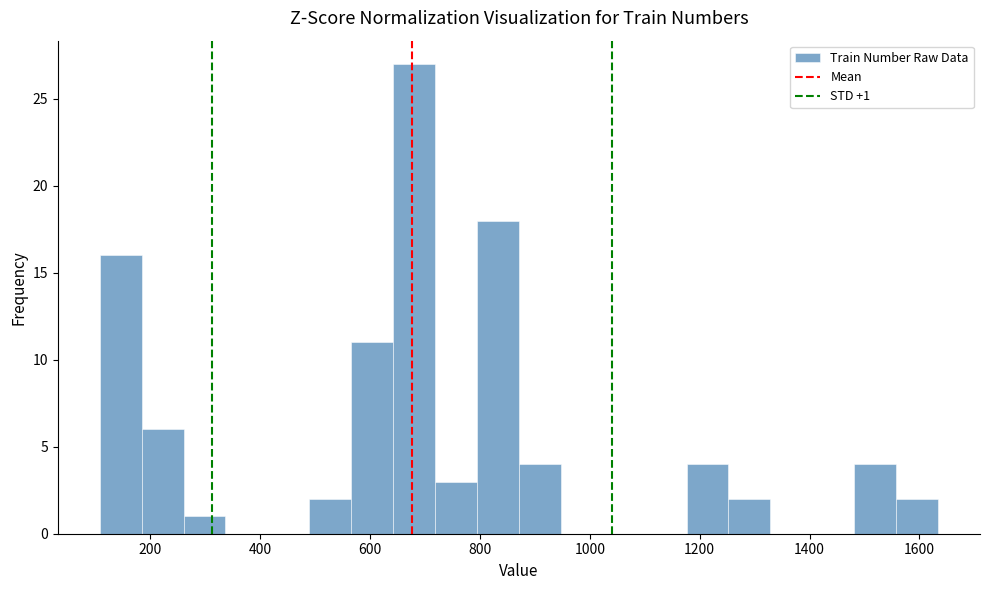

Read against the x-axis, roughly where is the centre of the tallest bar?

680